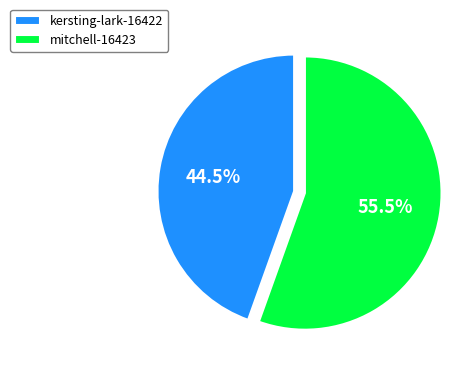

To the nearest percent, what is the average slice percentage?

50%